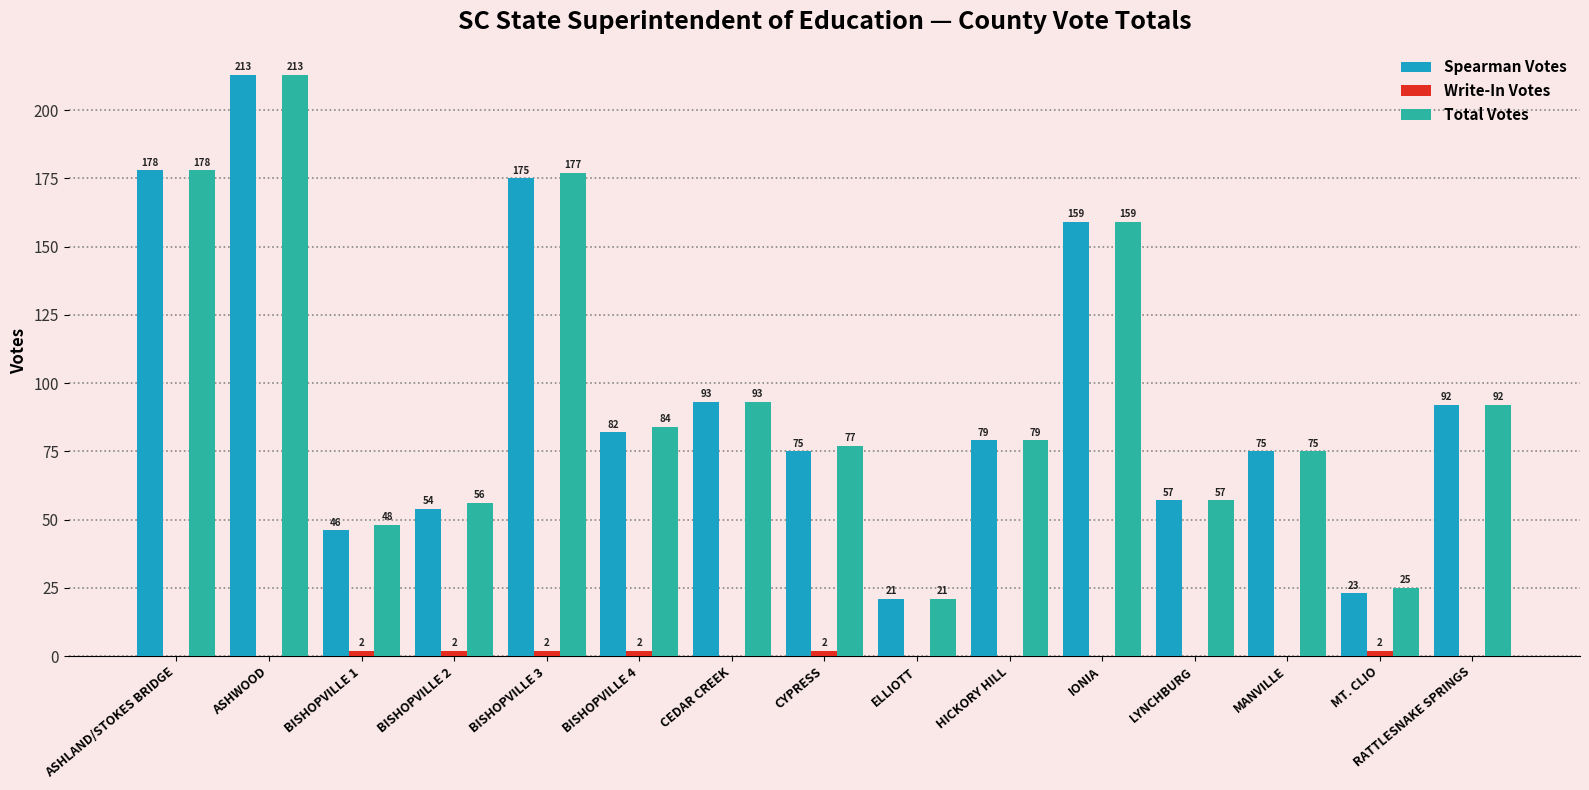

Between ASHLAND/STOKES BRIDGE and CYPRESS, which series saw the biggest shift?

Spearman Votes